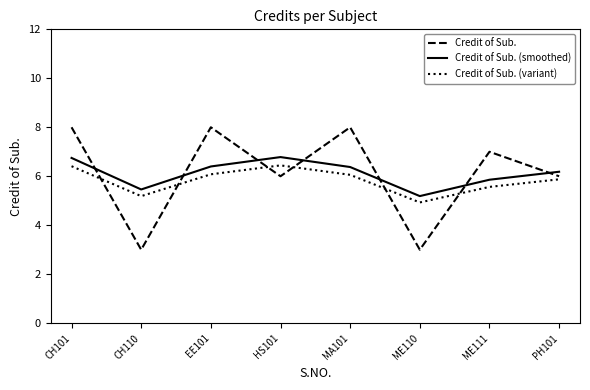

What position from the left is MA101?

5